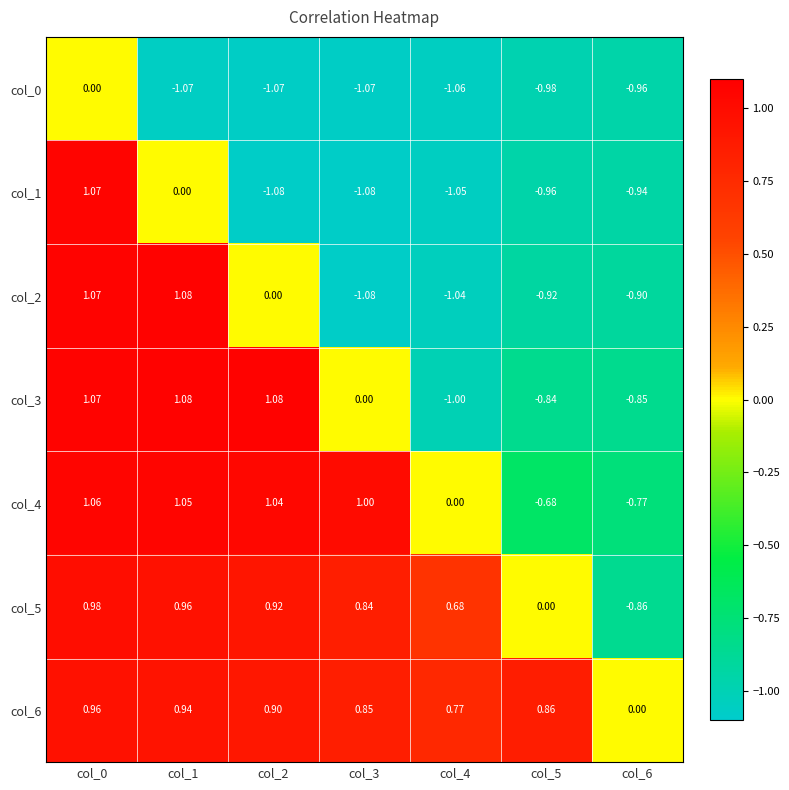

Which series has the largest range (max minus min)?

col_2